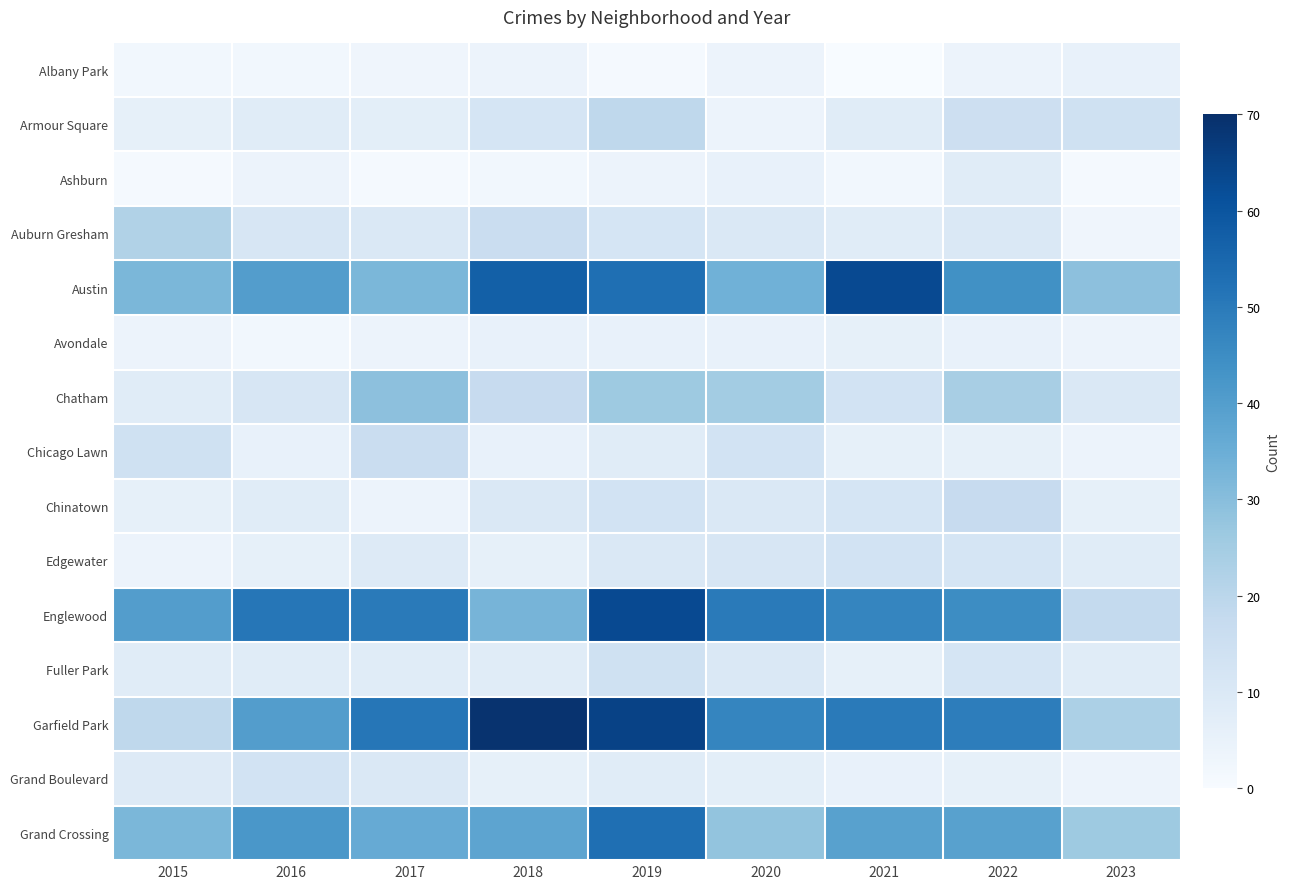

Which series has the largest range (max minus min)?

Garfield Park